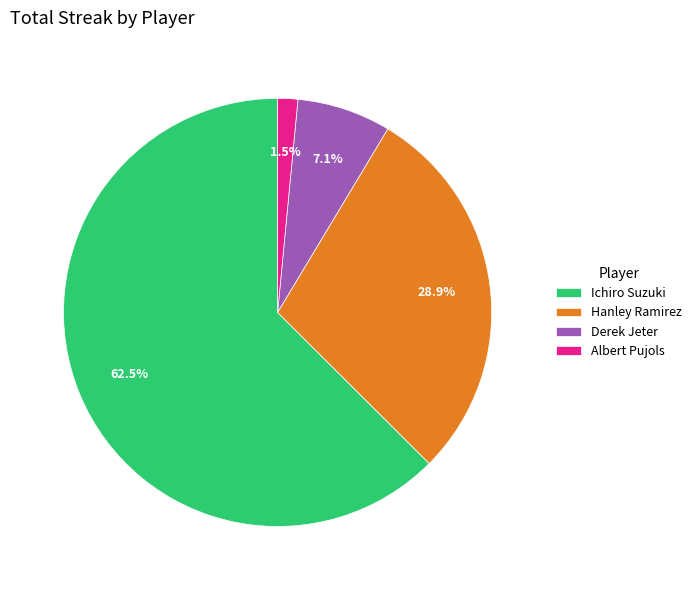

Is it true that Albert Pujols is 10% of the pie?

False